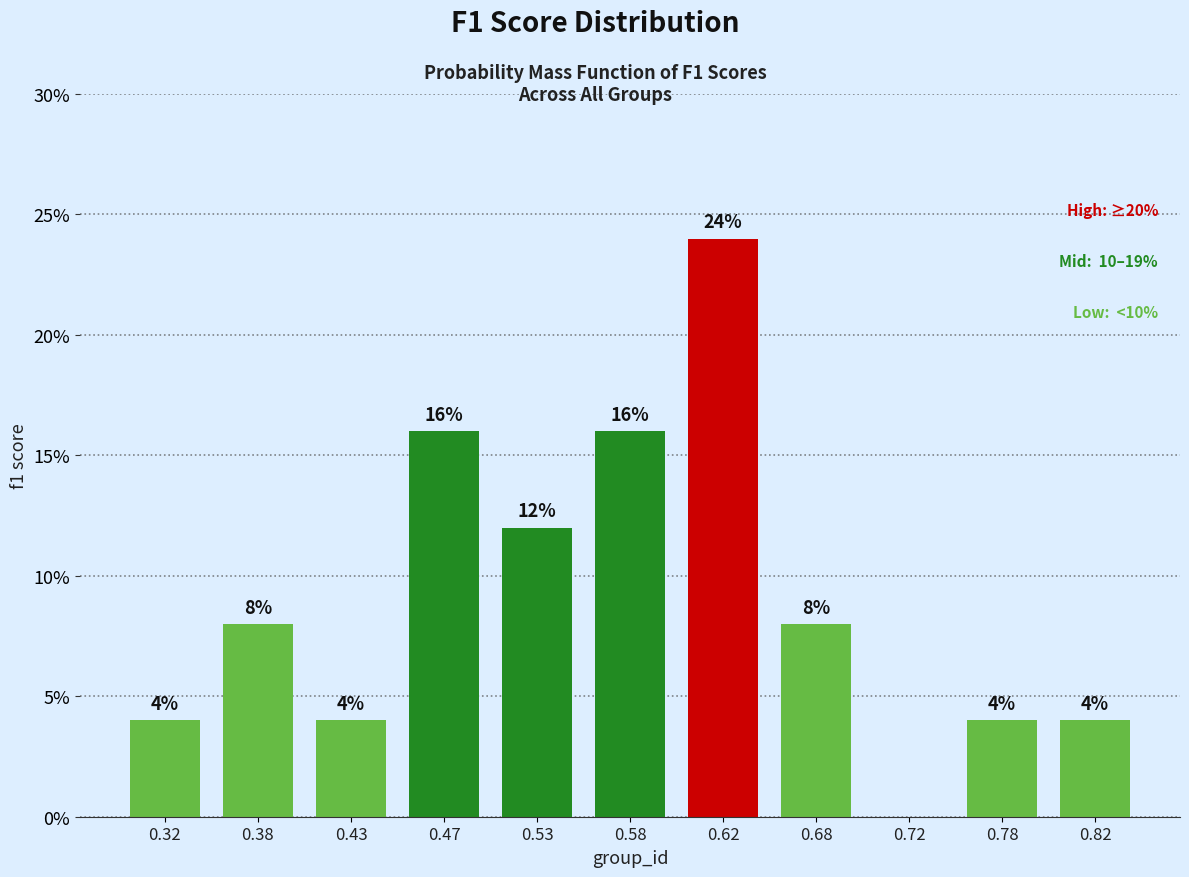

Reading left to right, what are all the values shown in this chart?

0.32=4	0.38=8	0.43=4	0.47=16	0.53=12	0.58=16	0.62=24	0.68=8	0.72=0	0.78=4	0.82=4